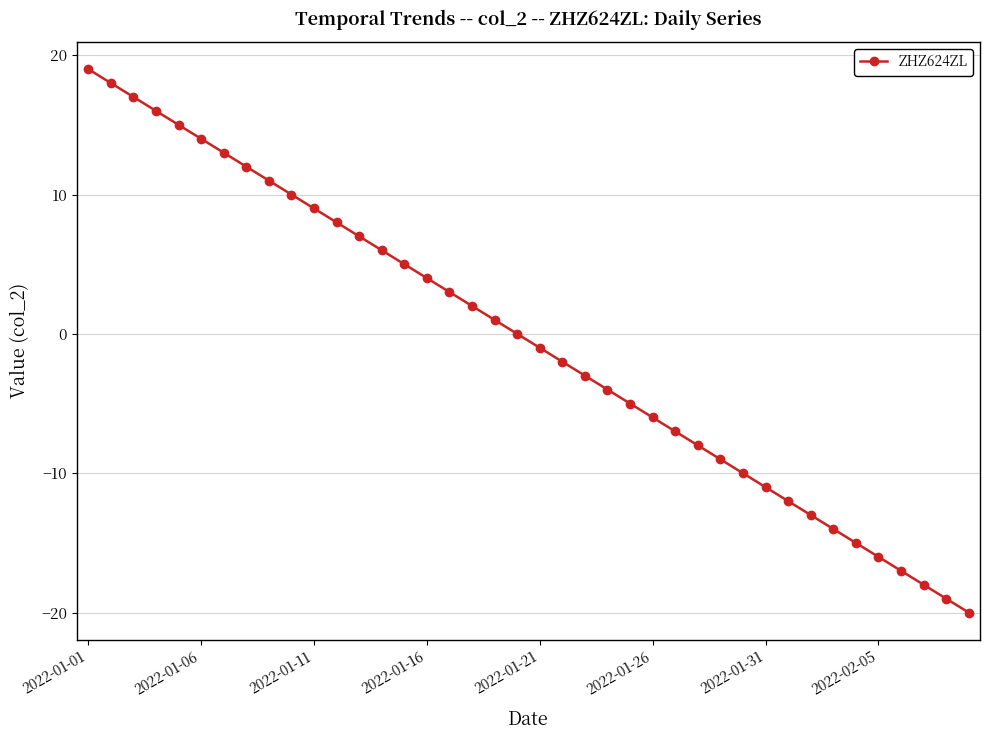

How many lines are shown in the chart?

1